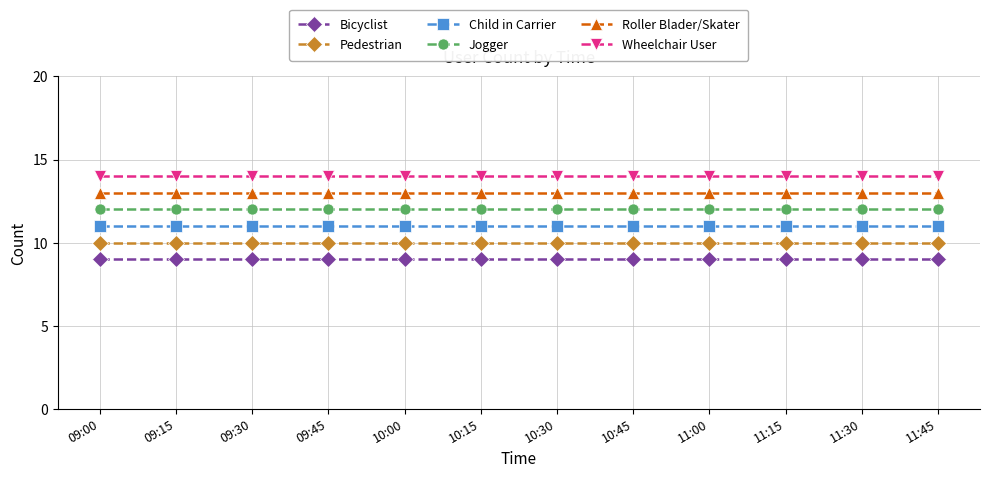

What is the sum of the Jogger values at 09:00 and 11:15?

24